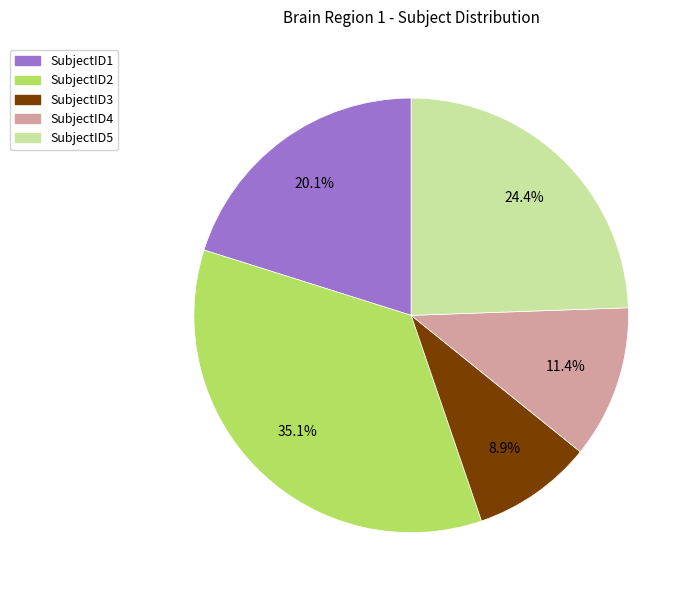

The SubjectID2 slice represents 23% of the pie. True or false?

False